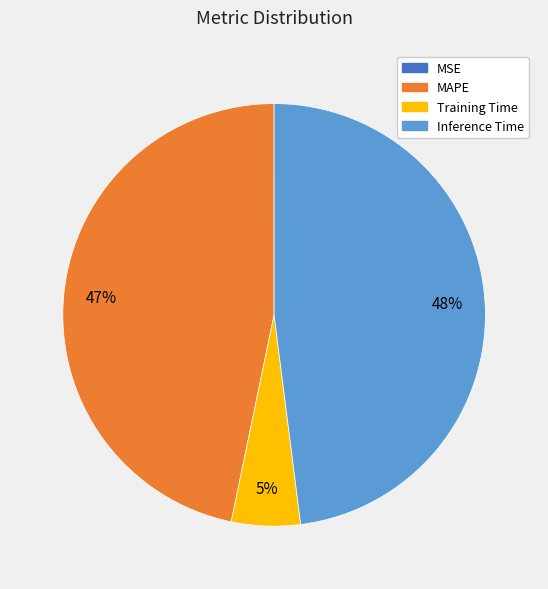

Between Training Time and MAPE, which is larger?

MAPE